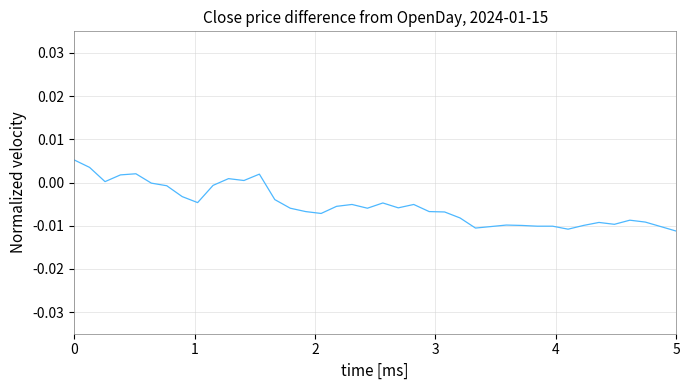

Does the chart have visible grid lines?

Yes